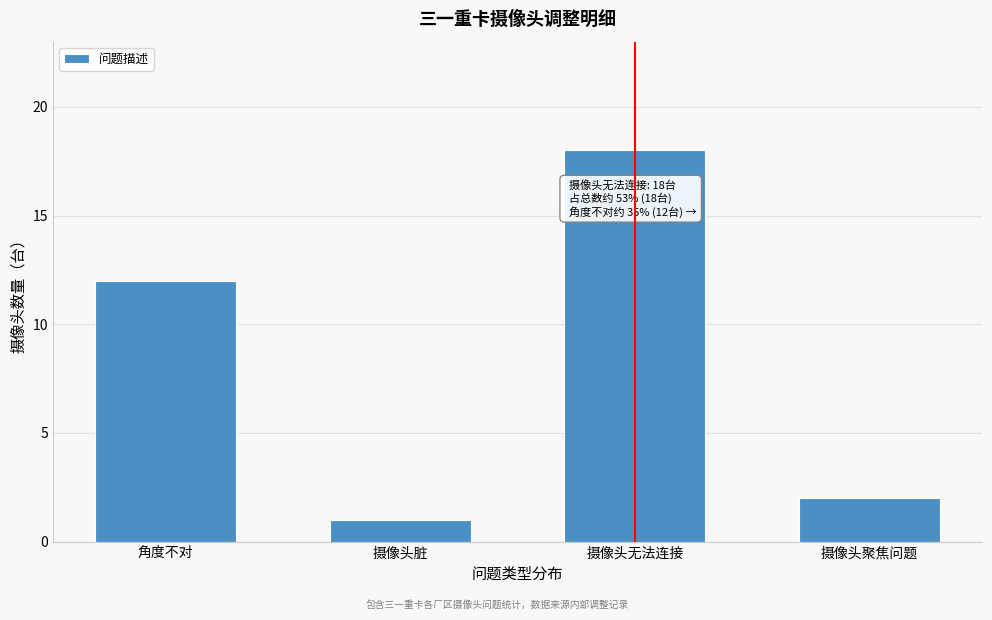

Reading right to left, transcribe all the data shown in this chart.

2	18	1	12